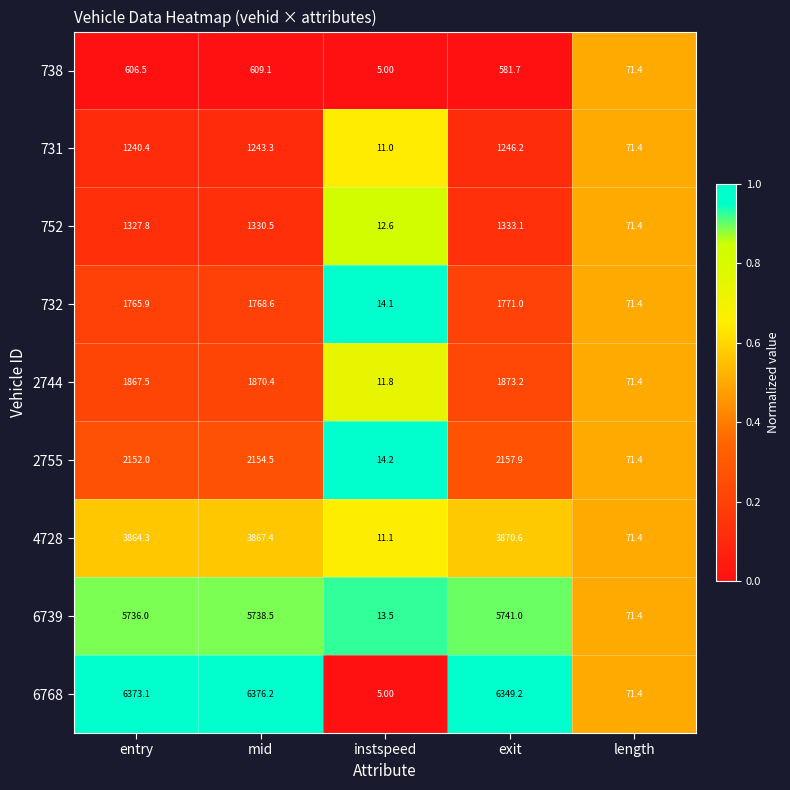

What is the average value of the 732 series?

1078.2